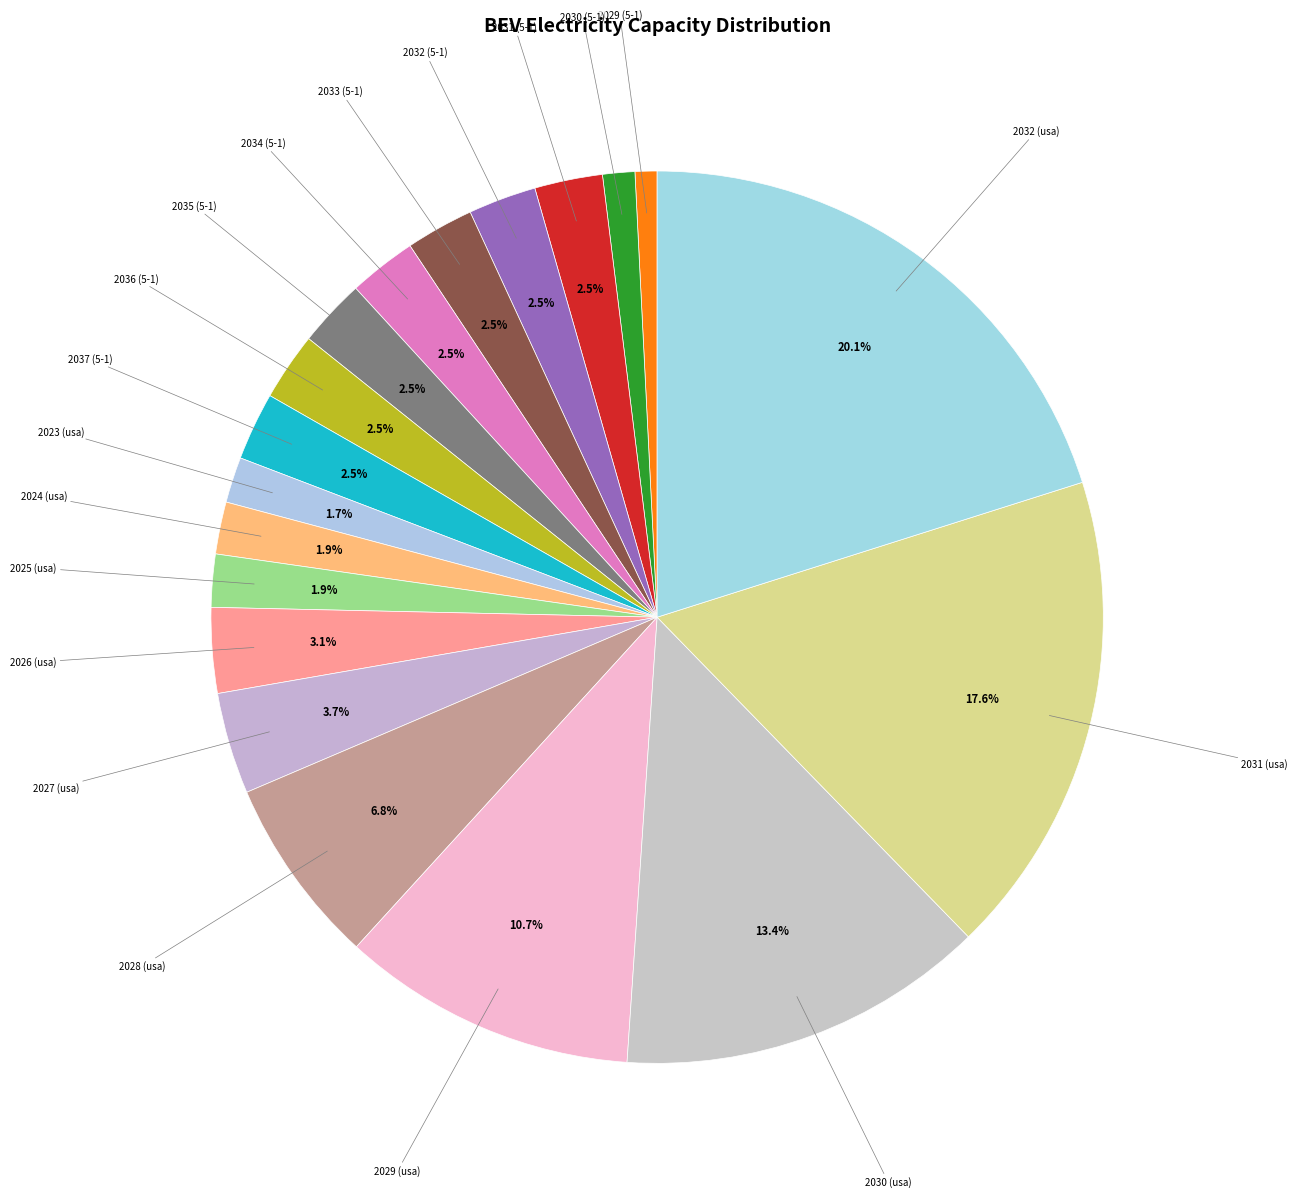

Count the number of slices in the pie.

19